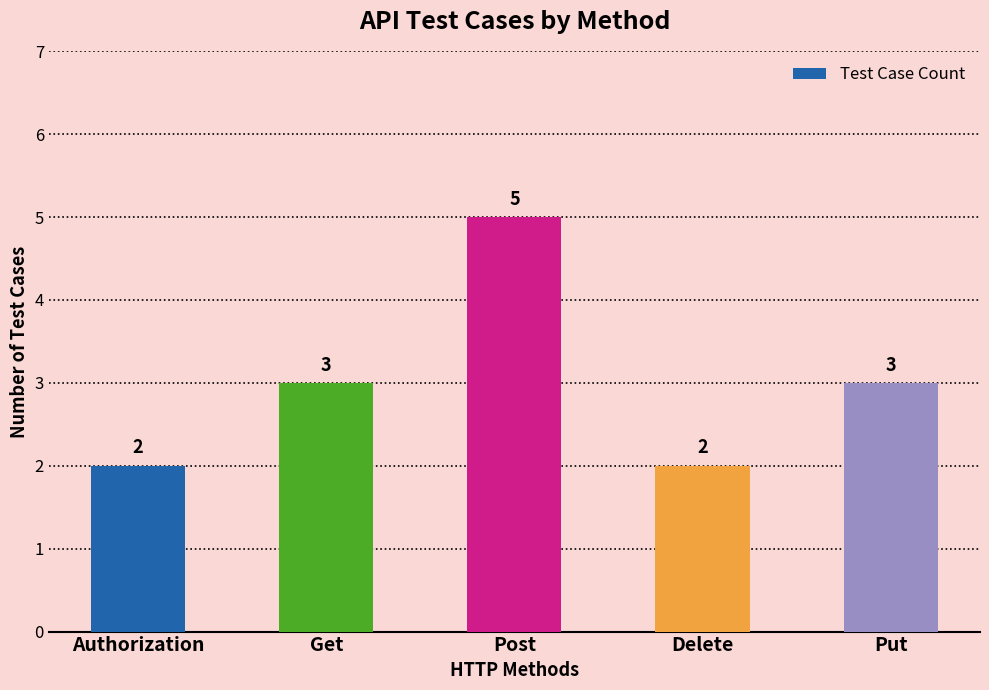

What is the average value?

3